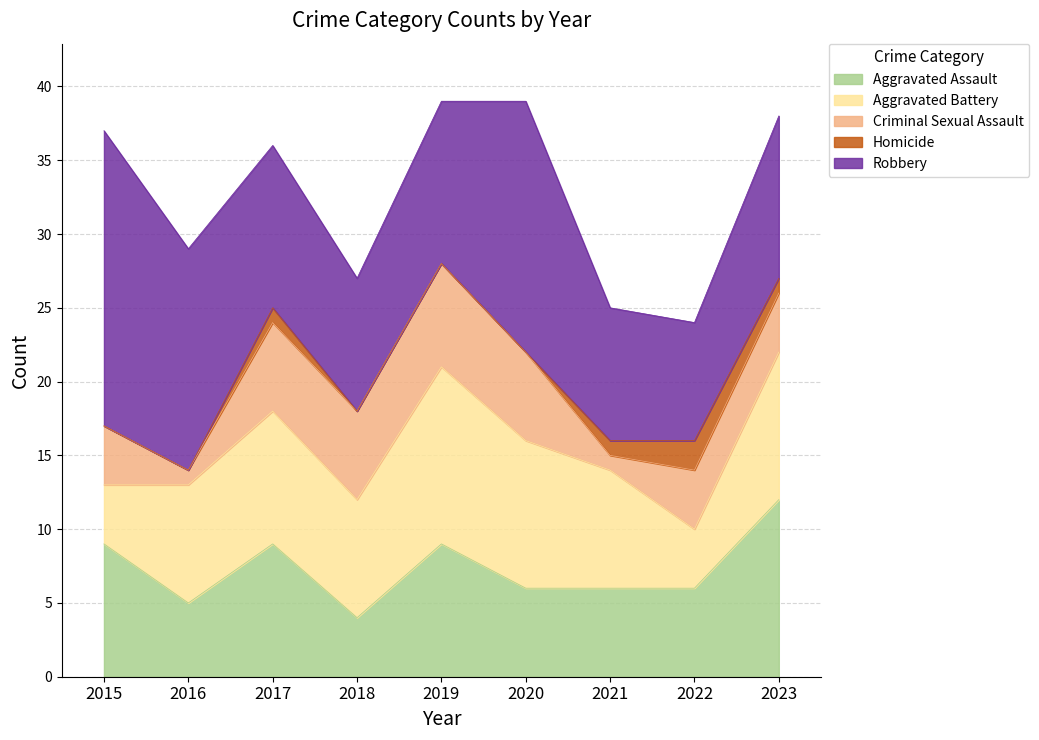

What is the spread (max minus min) of values at 2019?

12